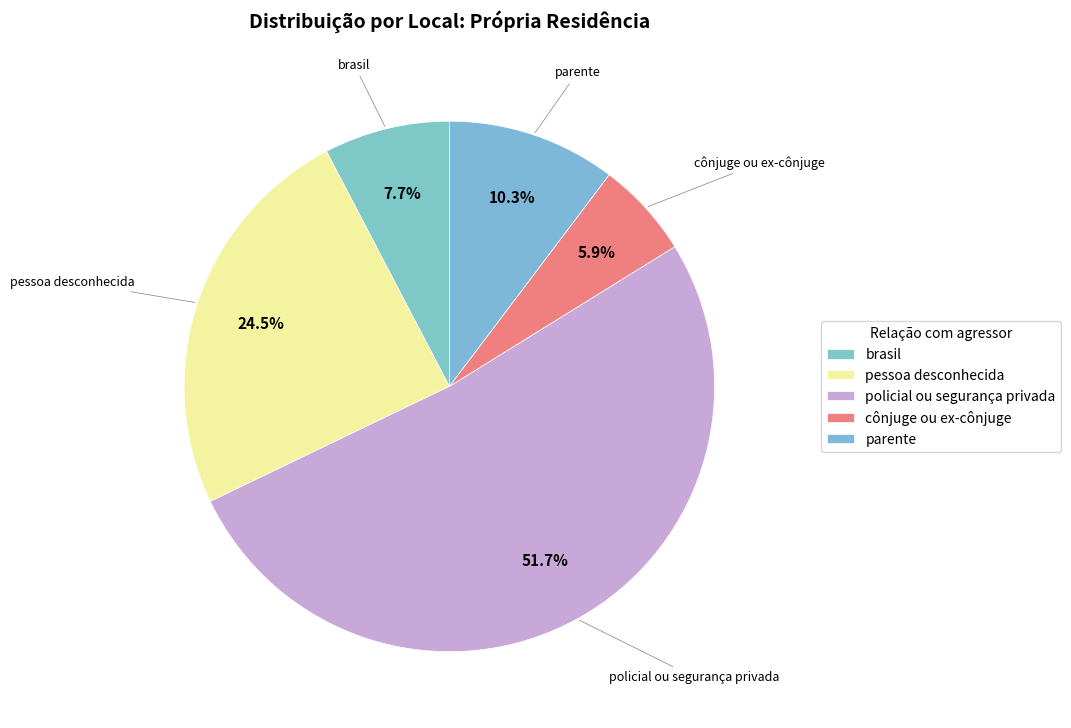

How many slices are in this pie chart?

5